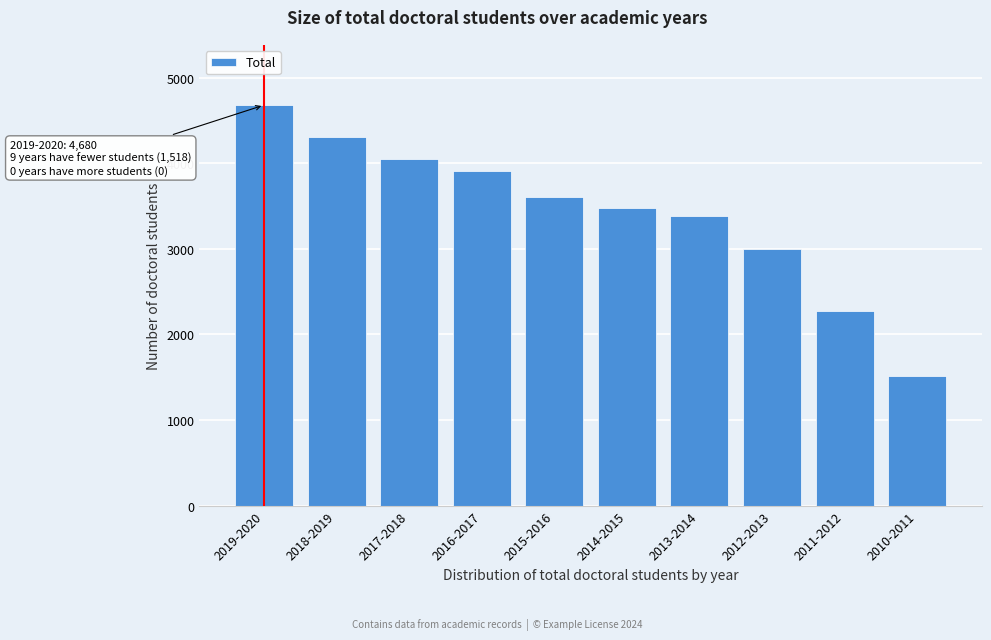

Reading right to left, transcribe all the data shown in this chart.

1518	2275	3001	3382	3478	3602	3908	4049	4312	4680